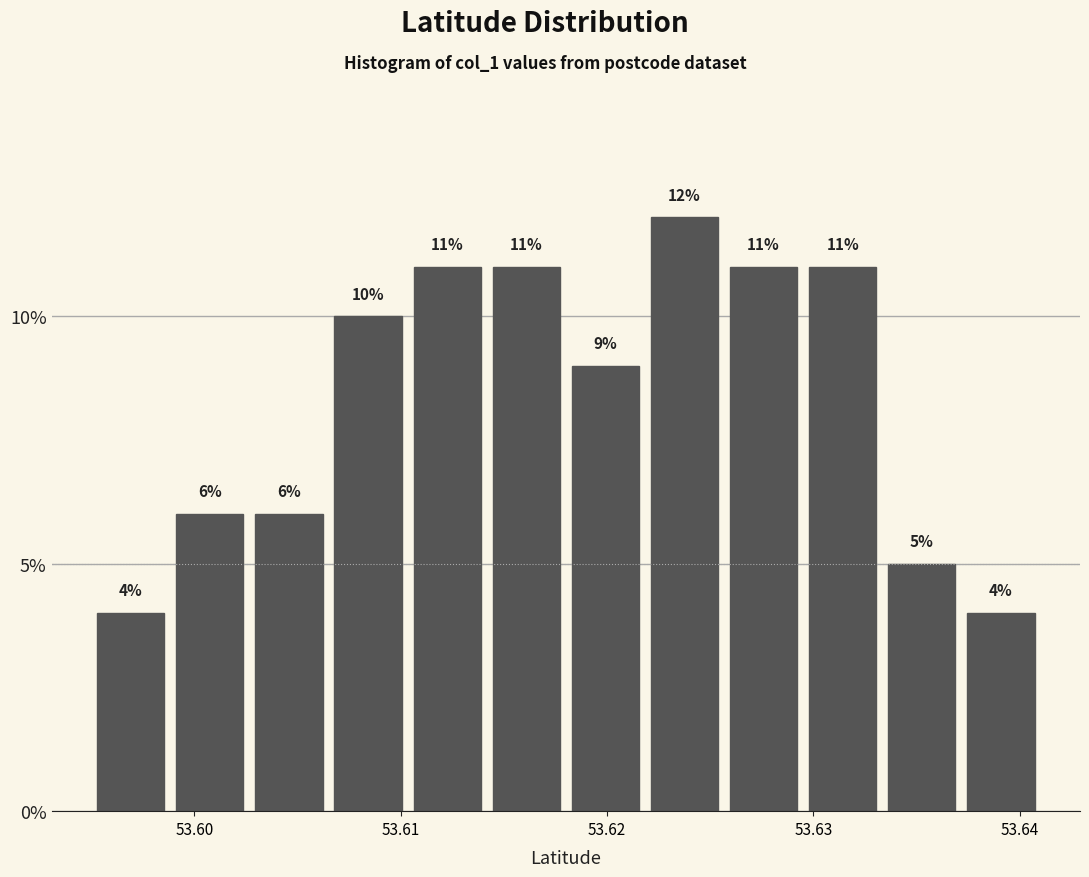

Read against the x-axis, roughly where is the centre of the tallest bar?

53.624